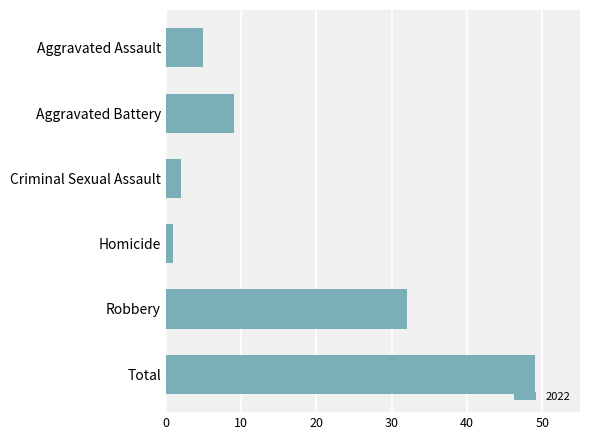

Is it true that the value at Aggravated Assault is 5?

True